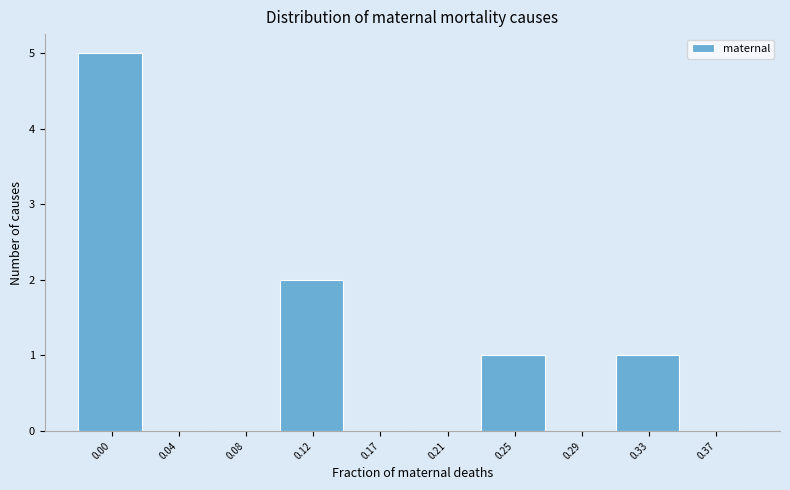

Reading right to left, list all the values displayed in this chart.

0.37=0	0.33=1	0.29=0	0.25=1	0.21=0	0.17=0	0.12=2	0.08=0	0.04=0	0.00=5